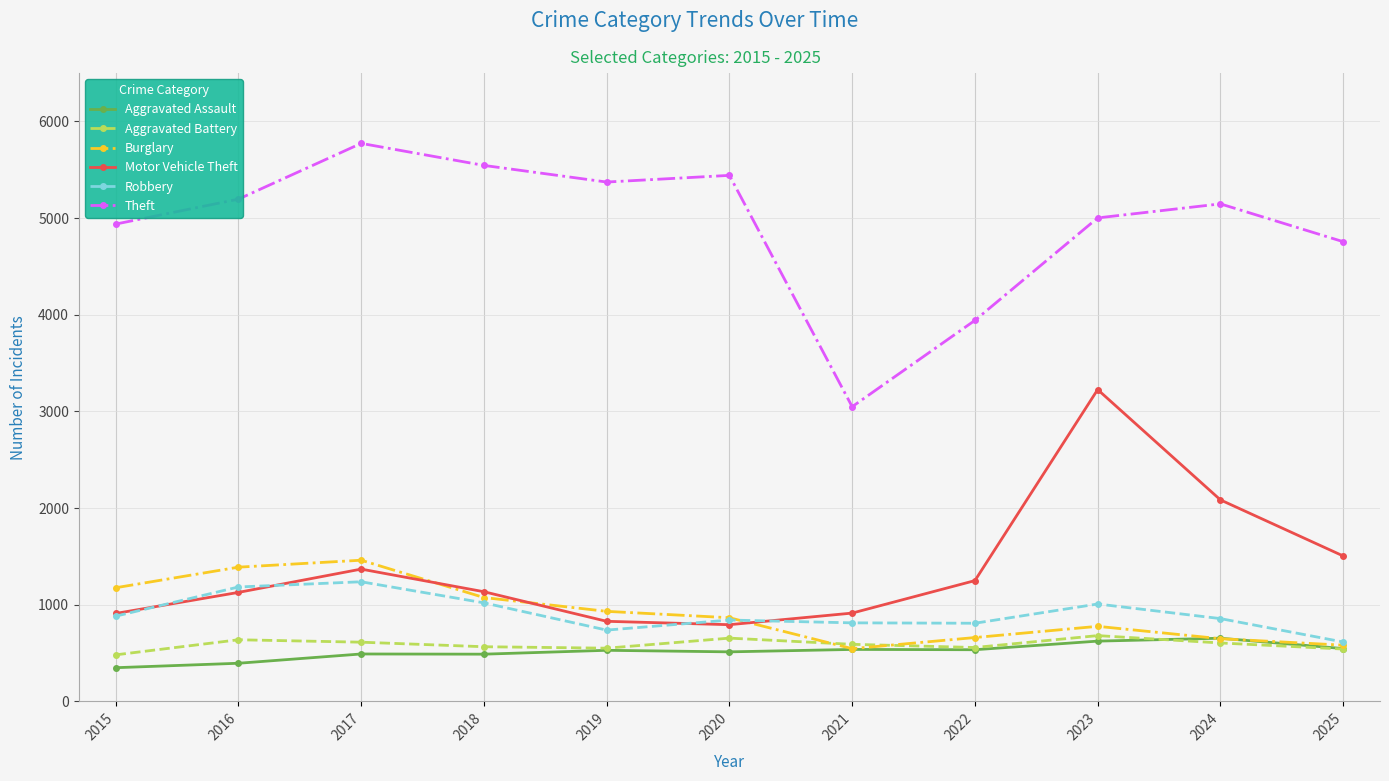

The value of Motor Vehicle Theft at 2023 is 3225. True or false?

True